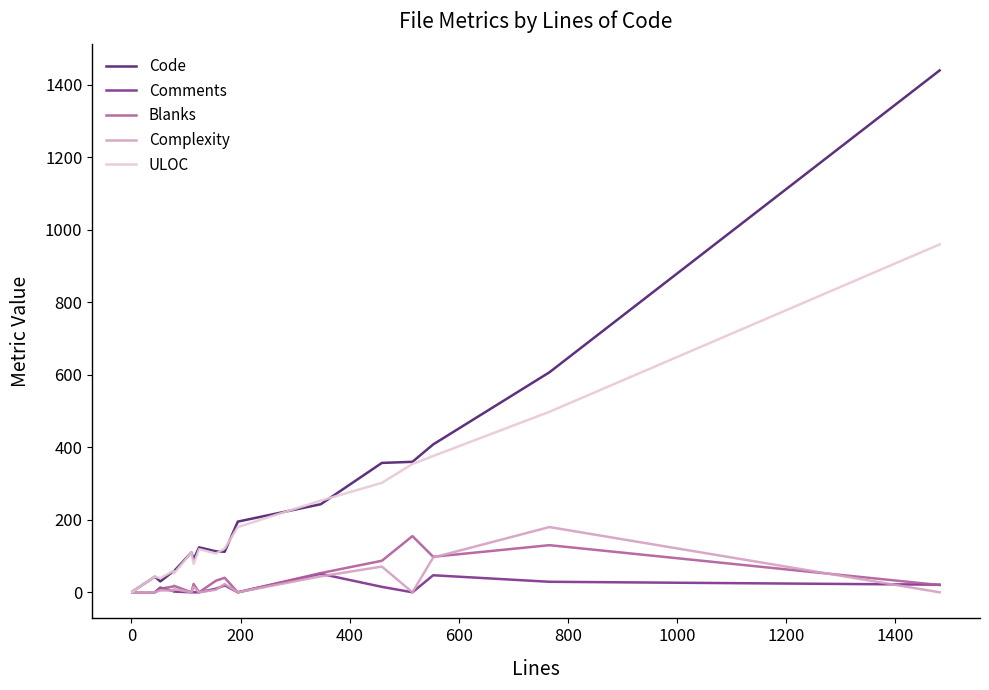

True or false: Blanks and ULOC intersect in this chart.

False